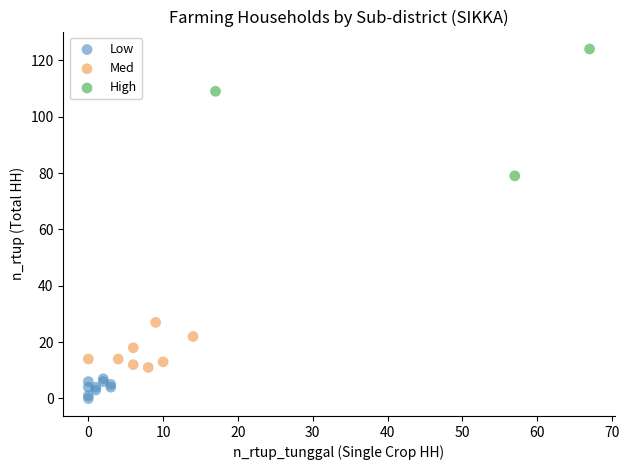

What are all the series names shown in the legend?

Low, Med, High